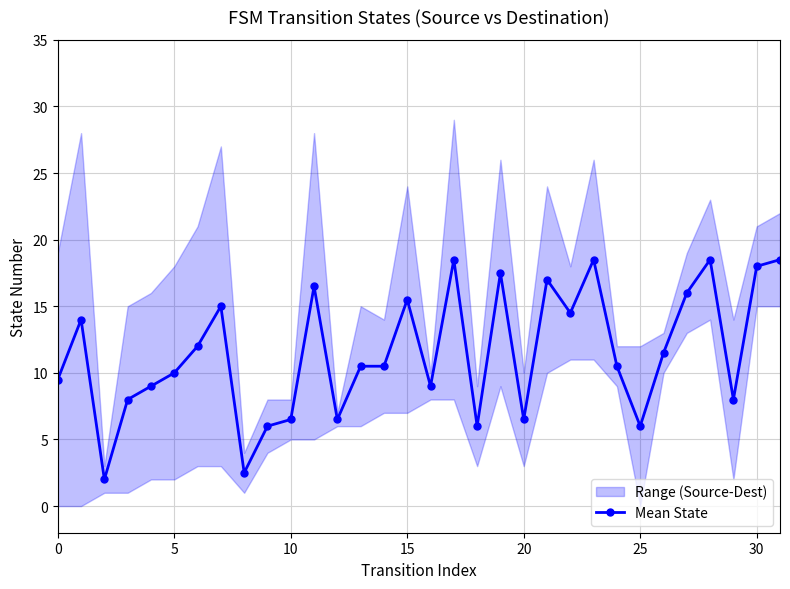

What is the maximum value for Mean State?

18.5